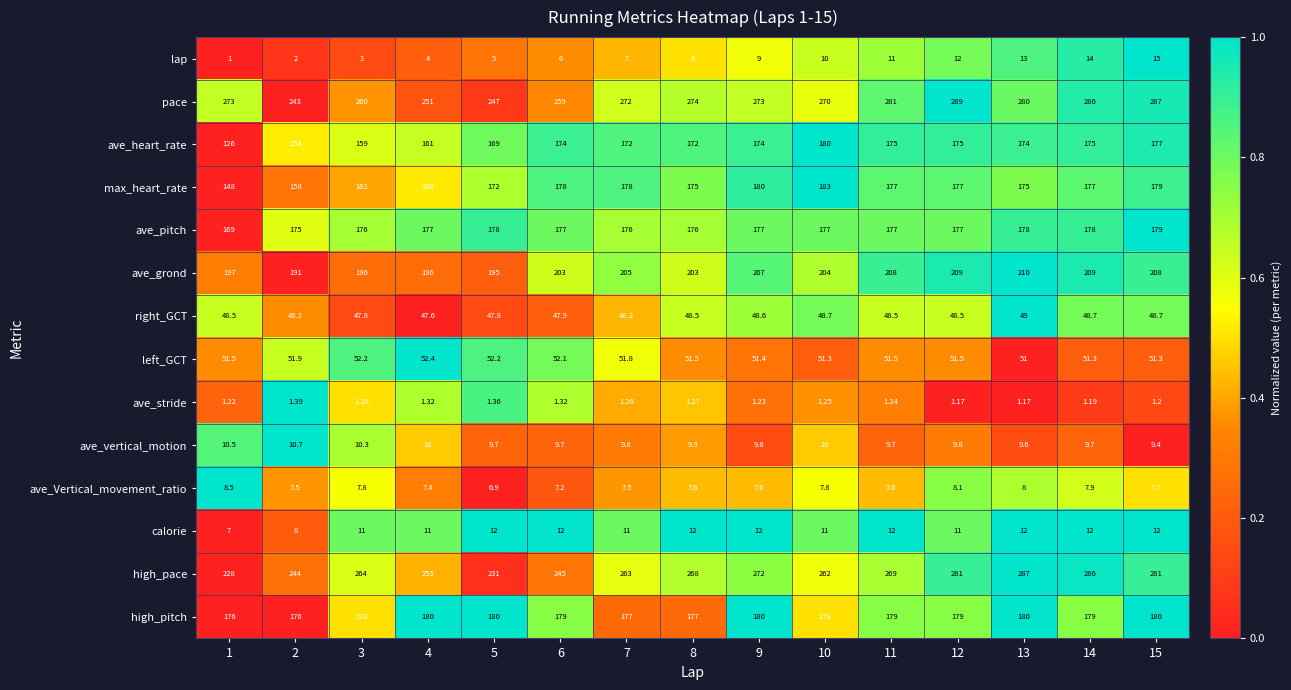

Is the value of calorie at 6 greater than the value of ave_pitch at 12?

No